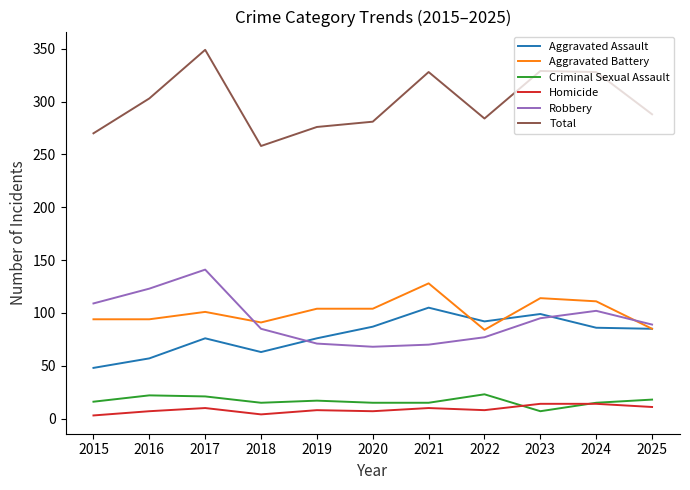

True or false: Robbery and Criminal Sexual Assault cross at least once.

False